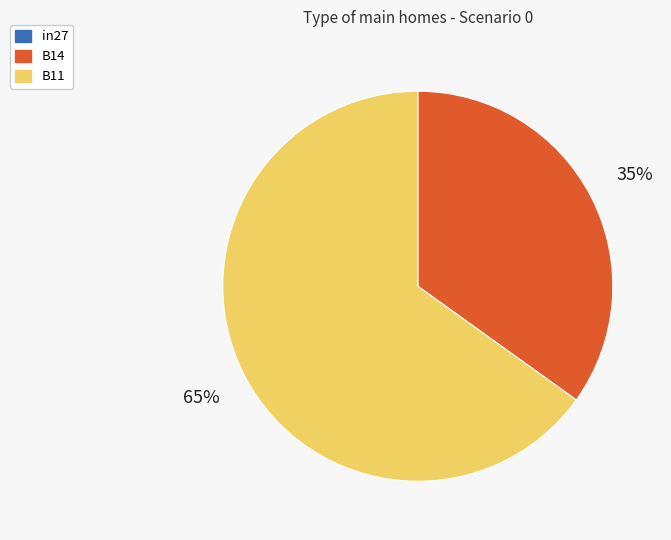

To the nearest percent, what is the difference between the largest and smallest slice percentages?

30%